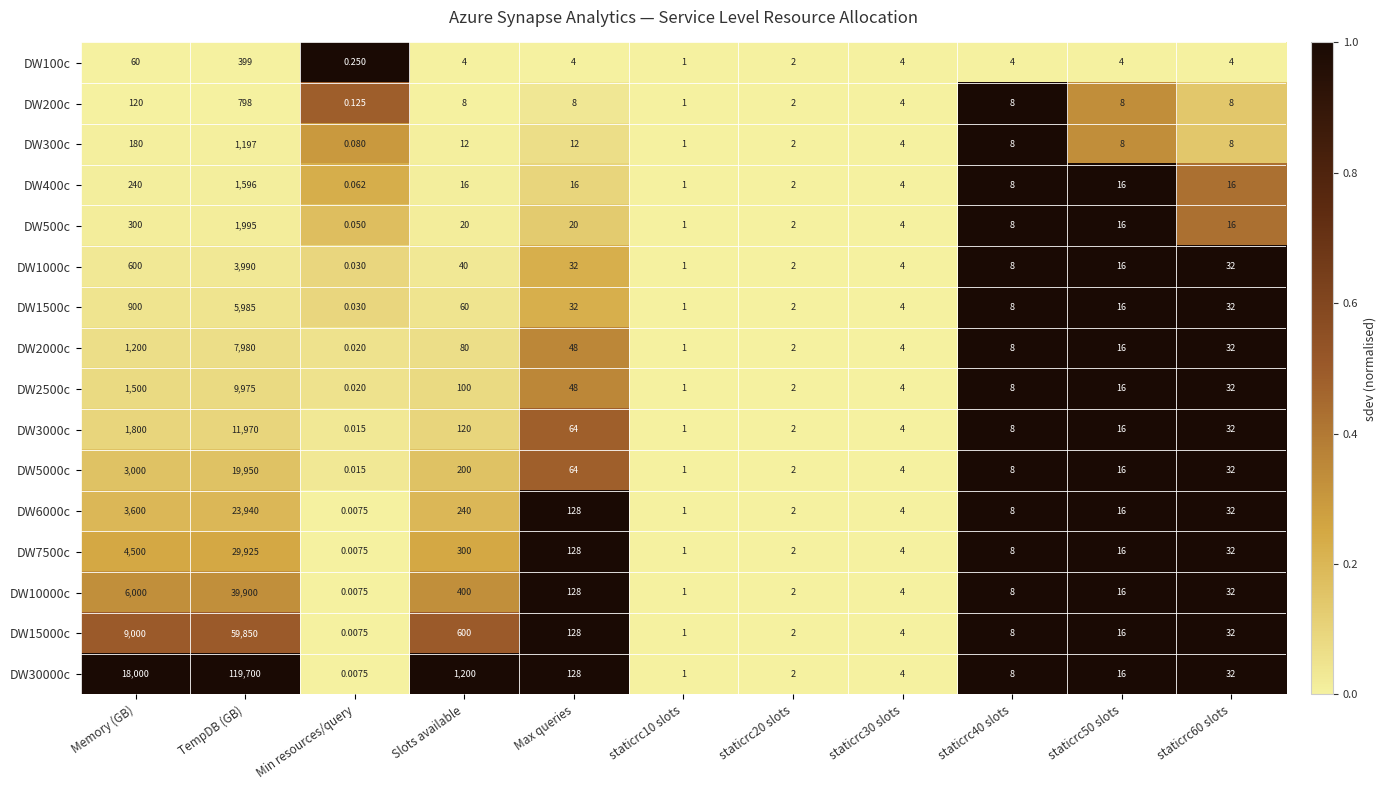

Where does the DW30000c series first go above 16?

Memory (GB)